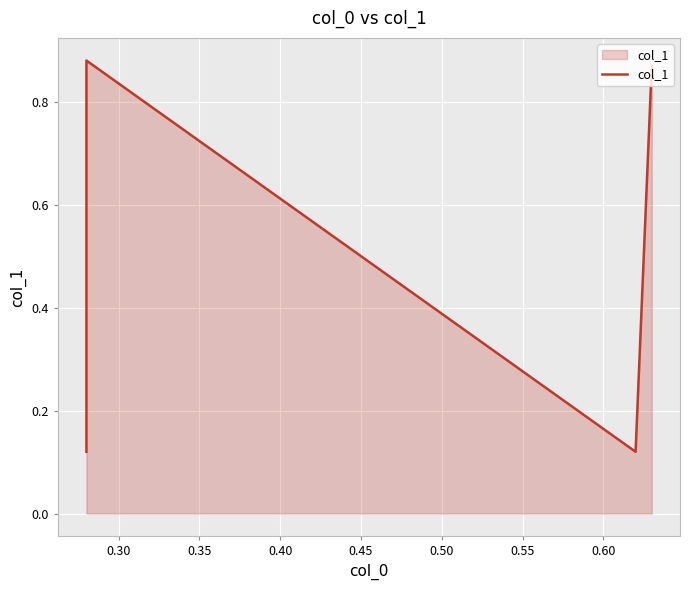

True or false: the data has more than 2 interior local peaks.

False